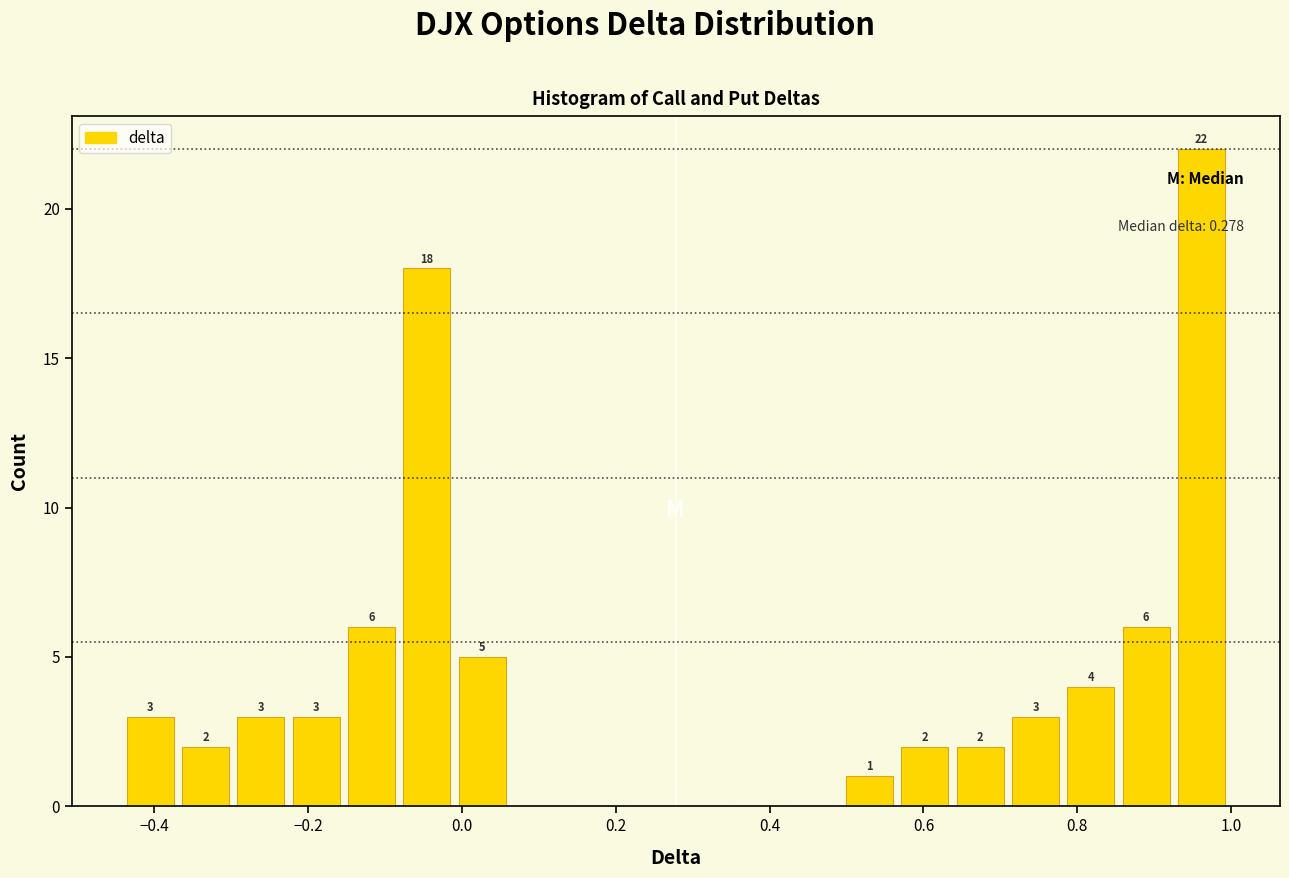

Read against the x-axis, roughly where is the centre of the tallest bar?

0.96